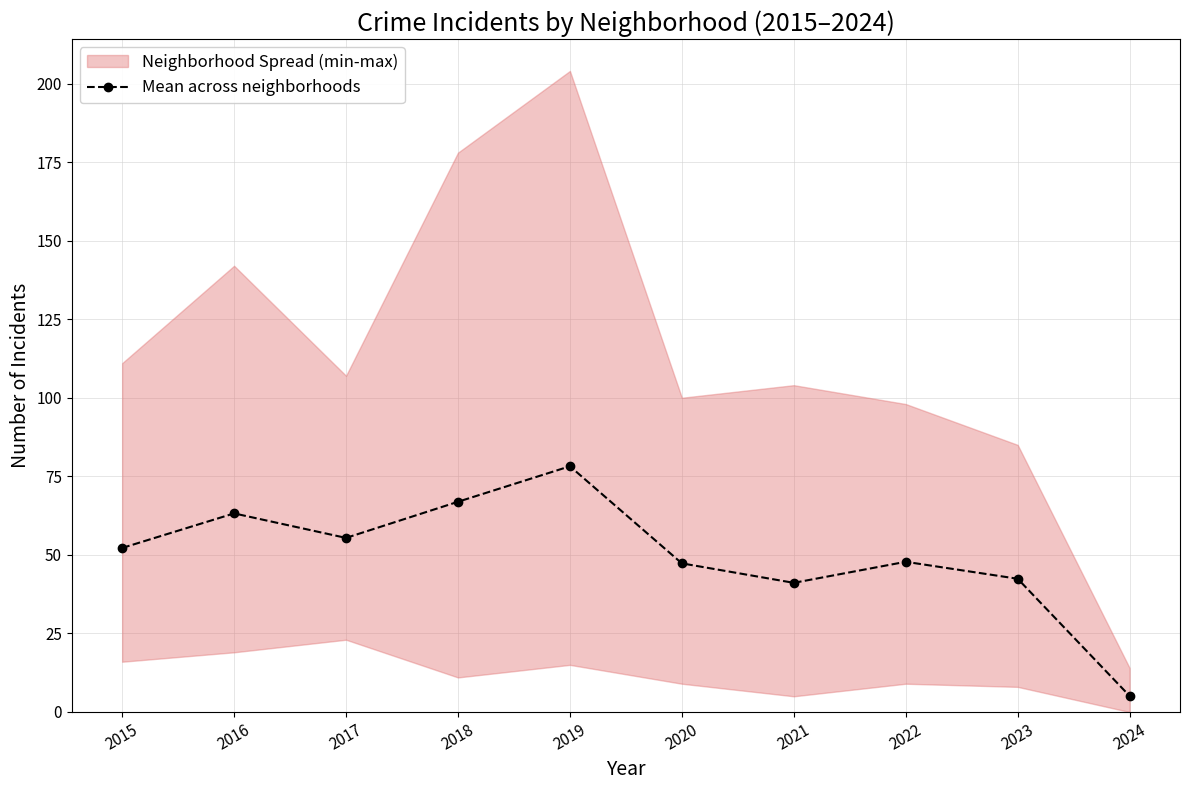

Which category has the highest value across all series?

2019